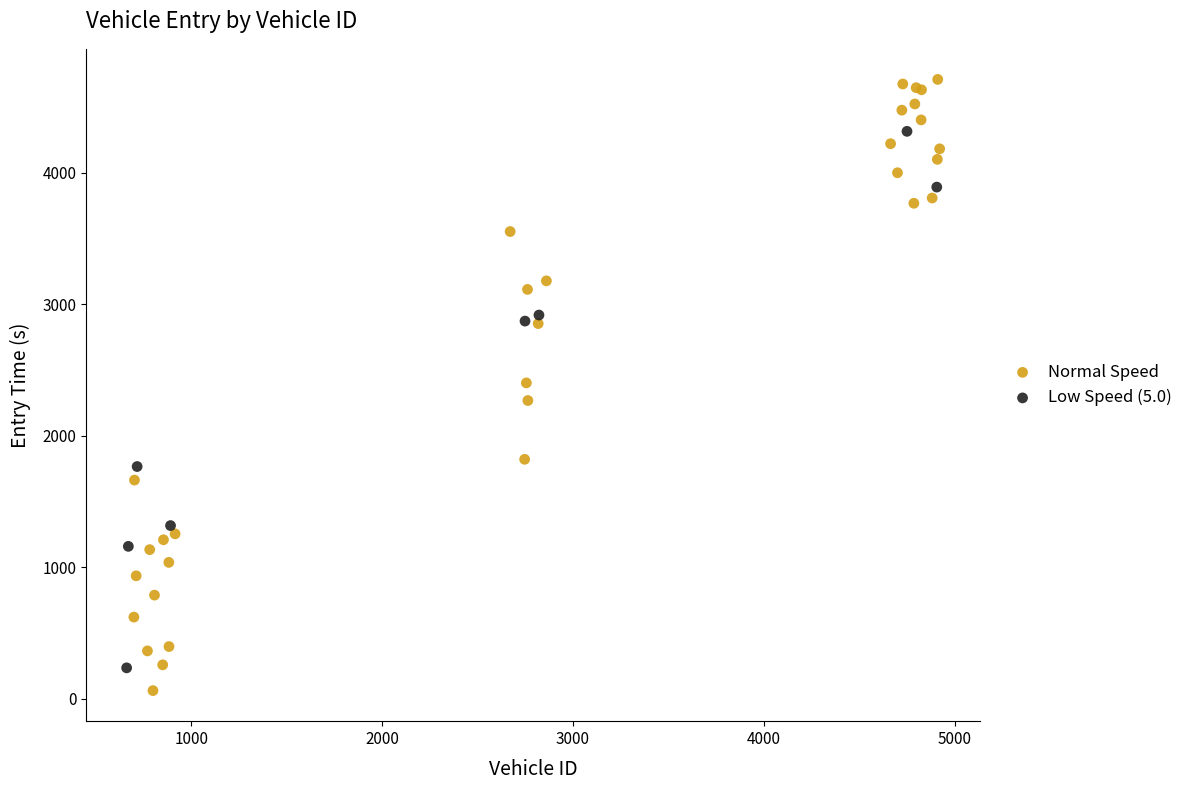

What are all the series names shown in the legend?

Normal Speed, Low Speed (5.0)